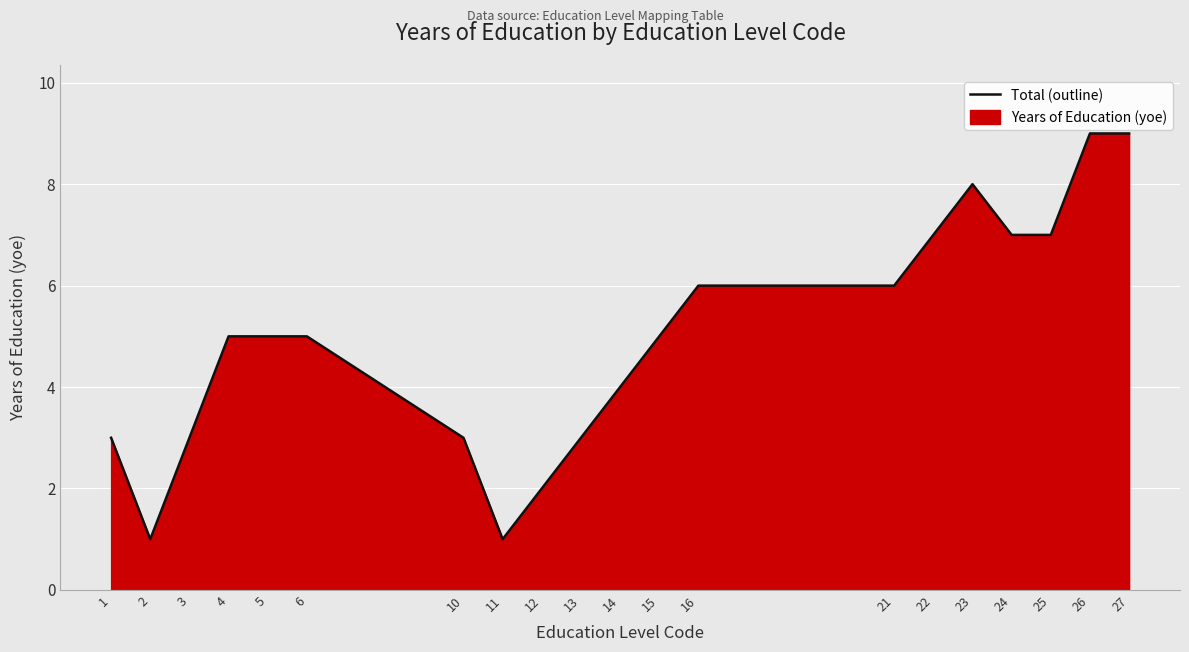

True or false: the data has more than 2 interior local peaks.

False